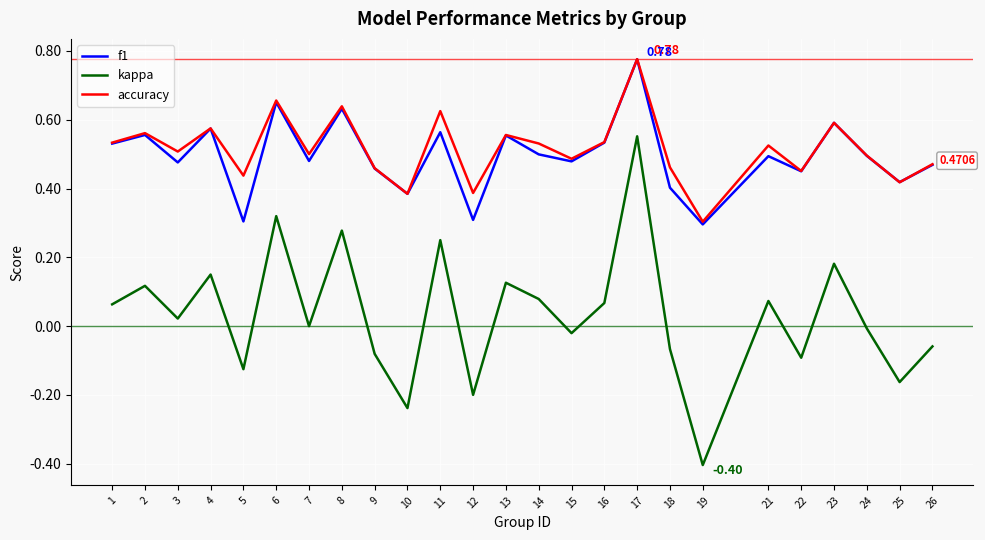

True or false: kappa and accuracy cross at least once.

False